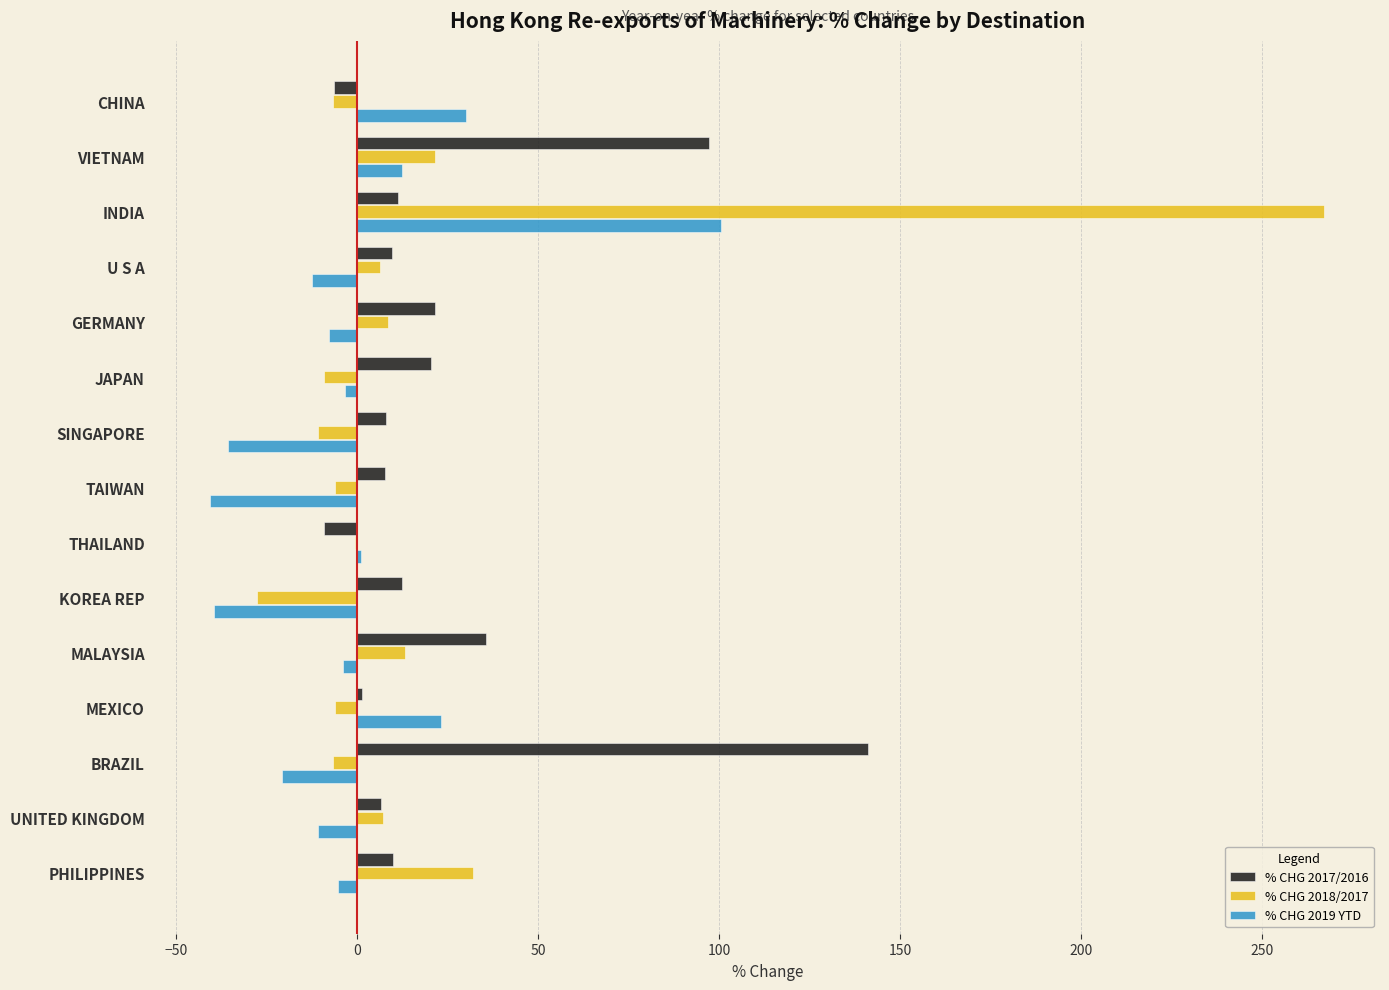

Is the value of % CHG 2017/2016 at MEXICO greater than the value of % CHG 2019 YTD at KOREA REP?

Yes